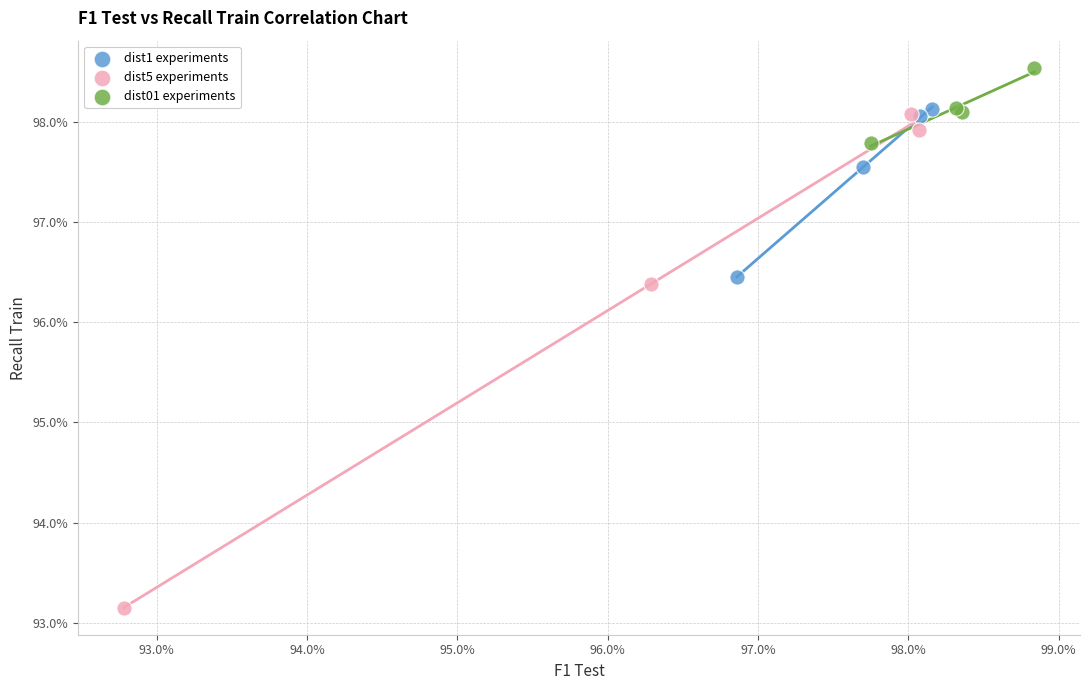

What are all the series names shown in the legend?

dist1 experiments, dist5 experiments, dist01 experiments